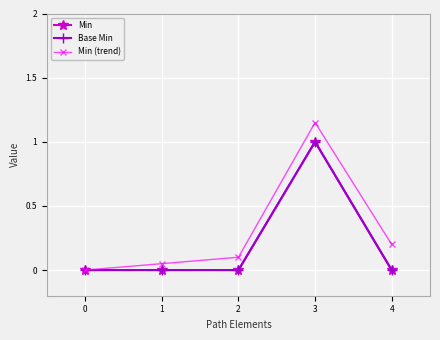

True or false: Min and Base Min cross at least once.

False